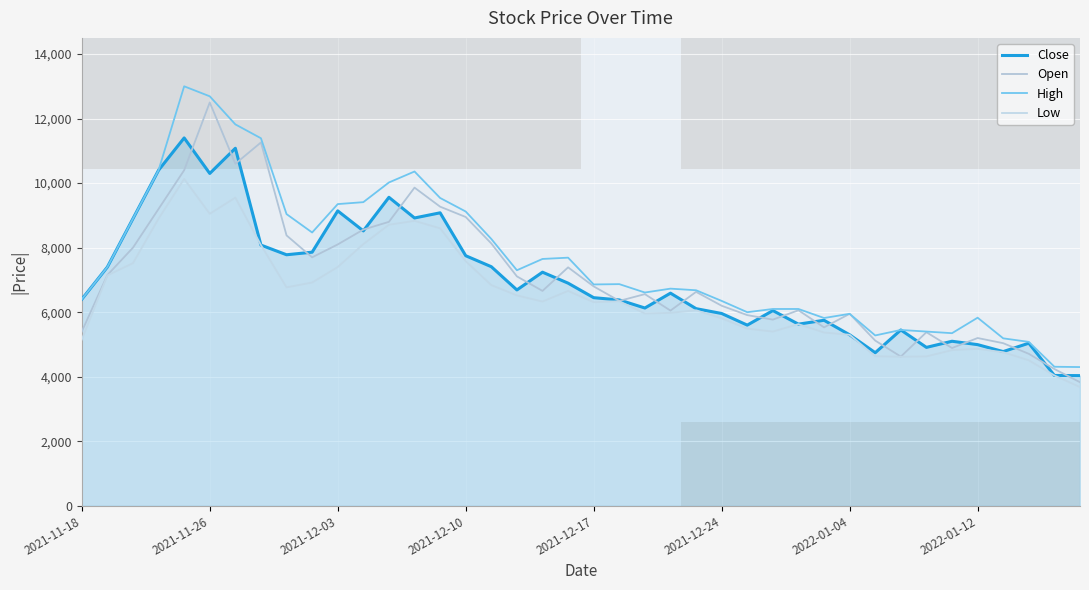

Where is the first local minimum for High?

9